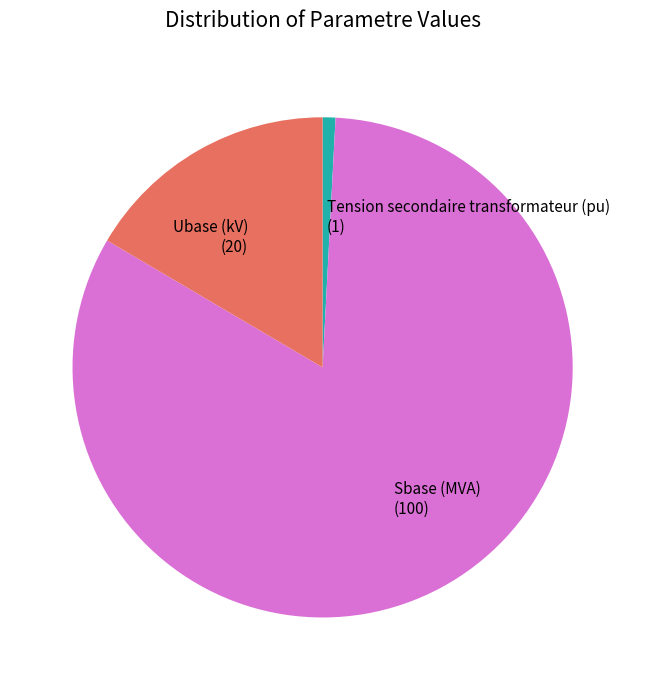

Is there a majority slice in this chart?

Yes